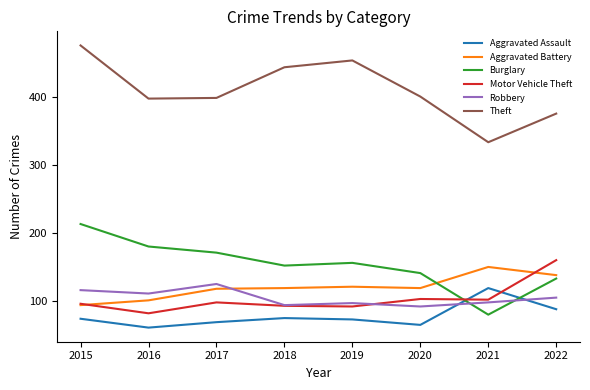

At which label does Theft reach its peak?

2015